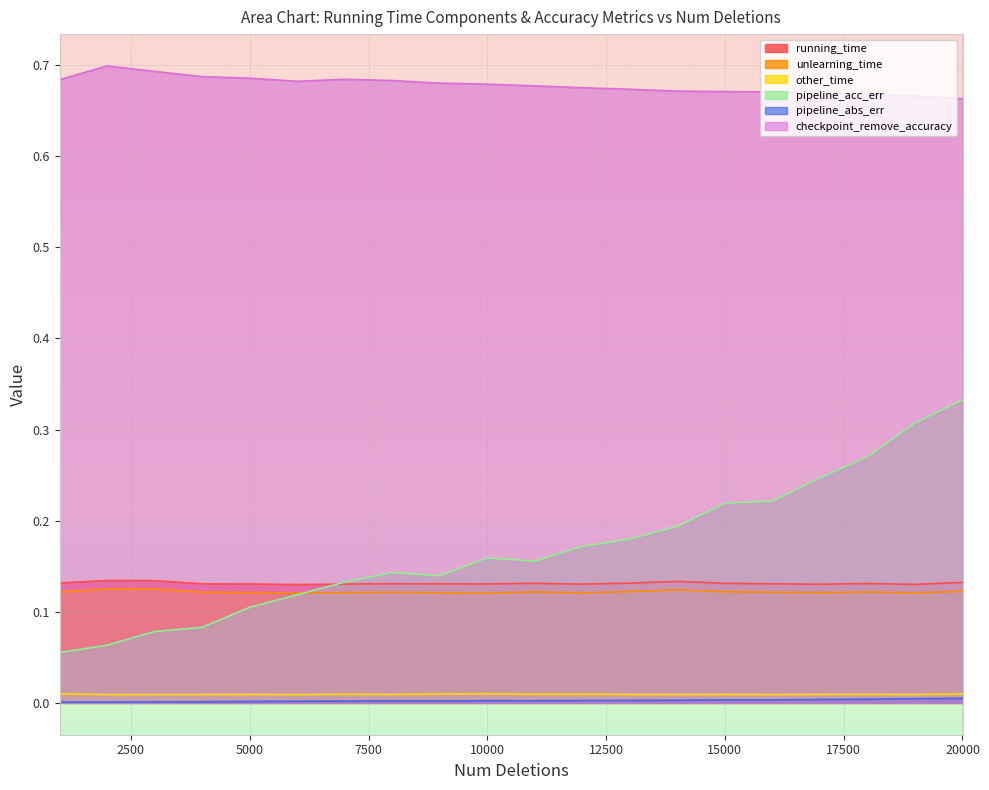

True or false: unlearning_time has more than 2 interior local peaks.

True